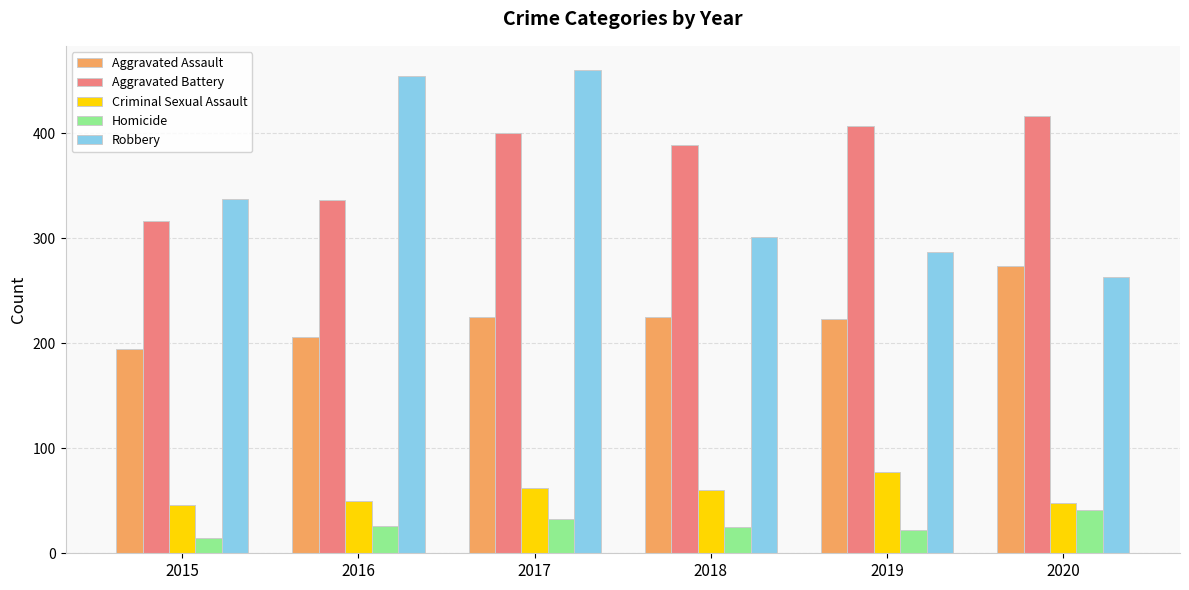

What is the sum of all Criminal Sexual Assault values?

343